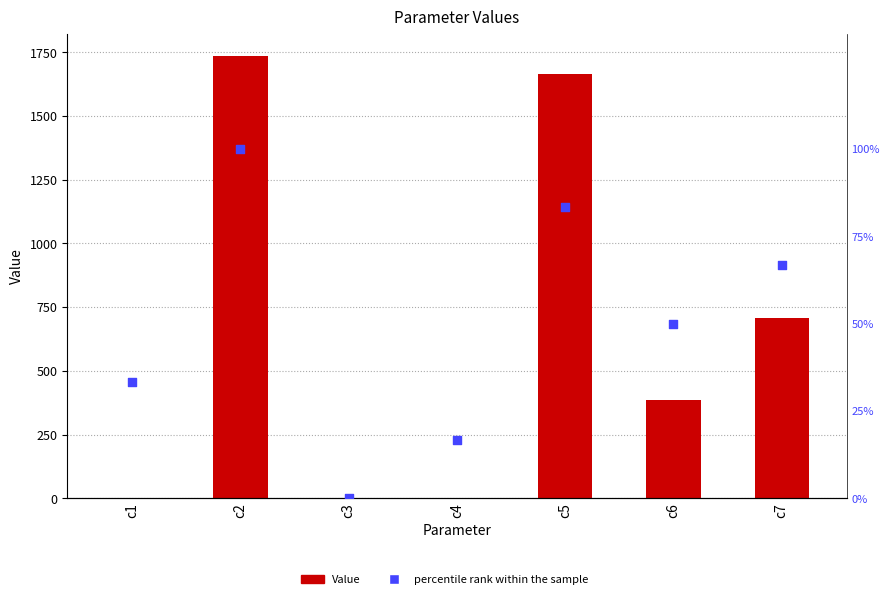

Is the value of Value at c1 greater than the value of percentile rank within the sample at c1?

No